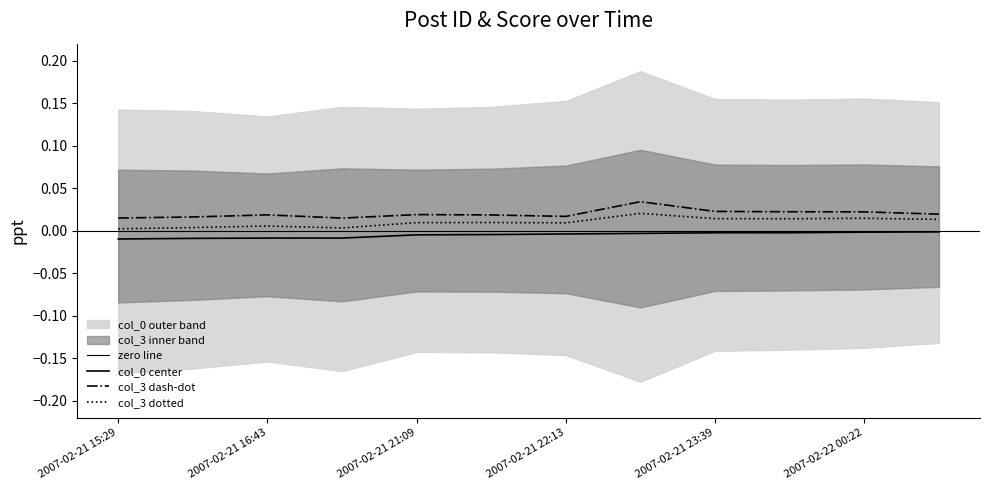

List the series in order of their peak value, lowest first.

col_0, col_3